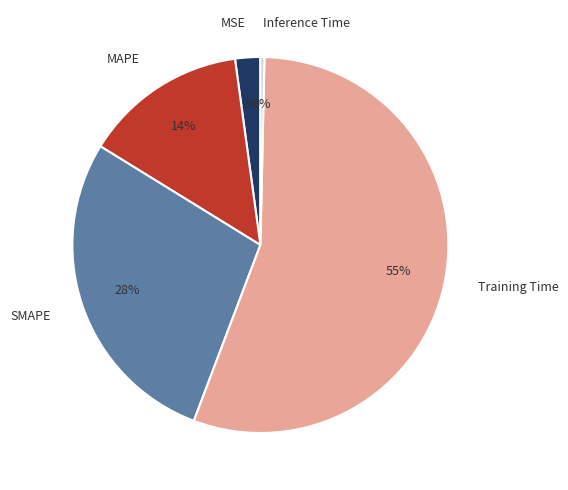

Does any single category account for the majority?

Yes